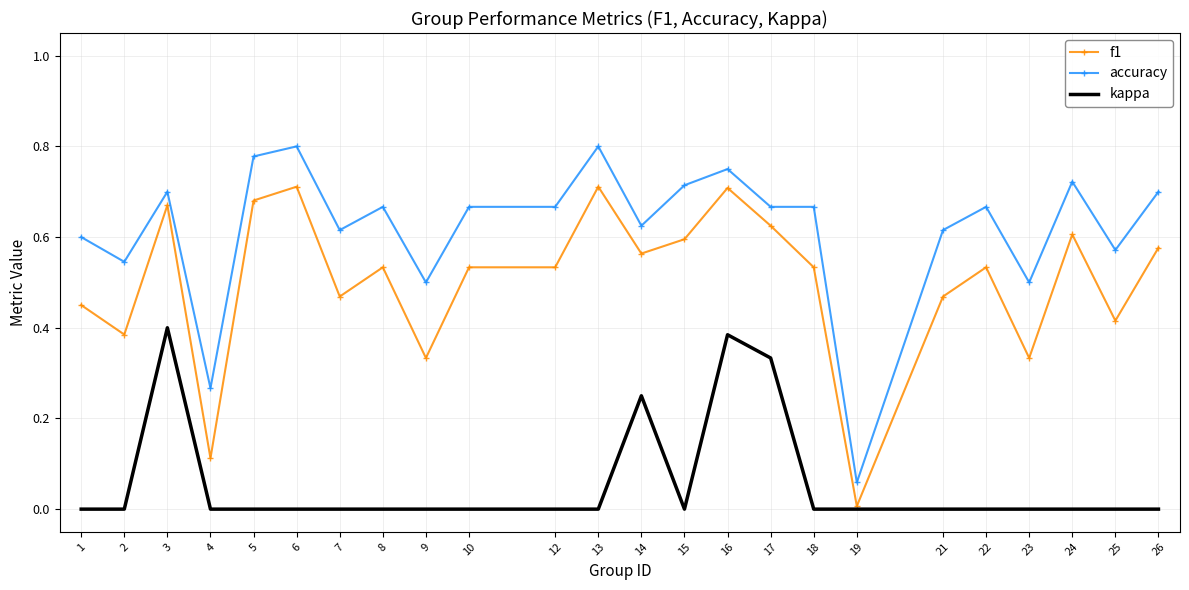

Count the number of categories in the chart.

24